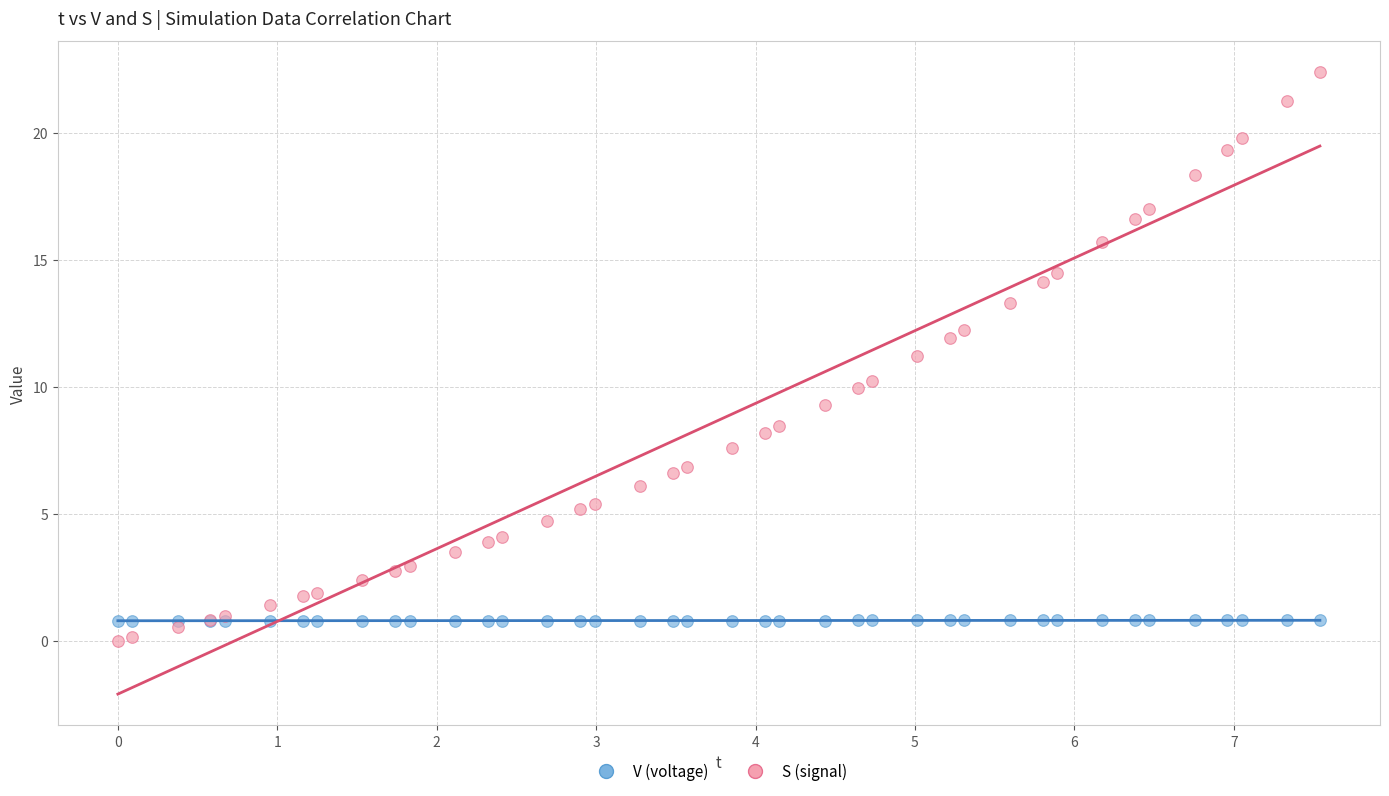

What is the X range (max minus min) for the scatter plot?

7.5